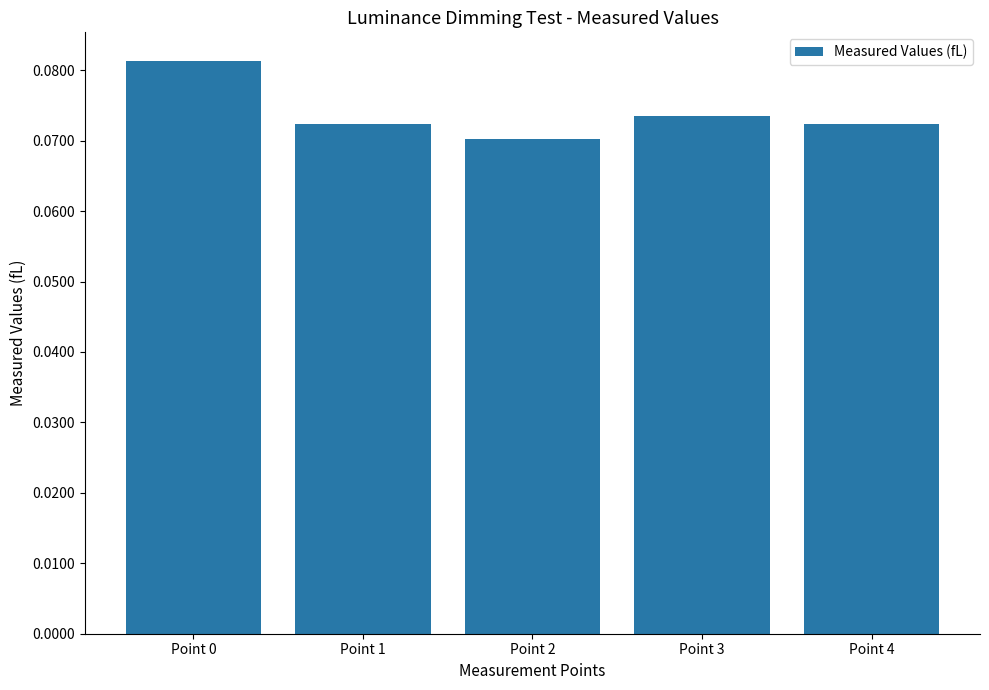

Which category has the lowest value across all series?

Point 2